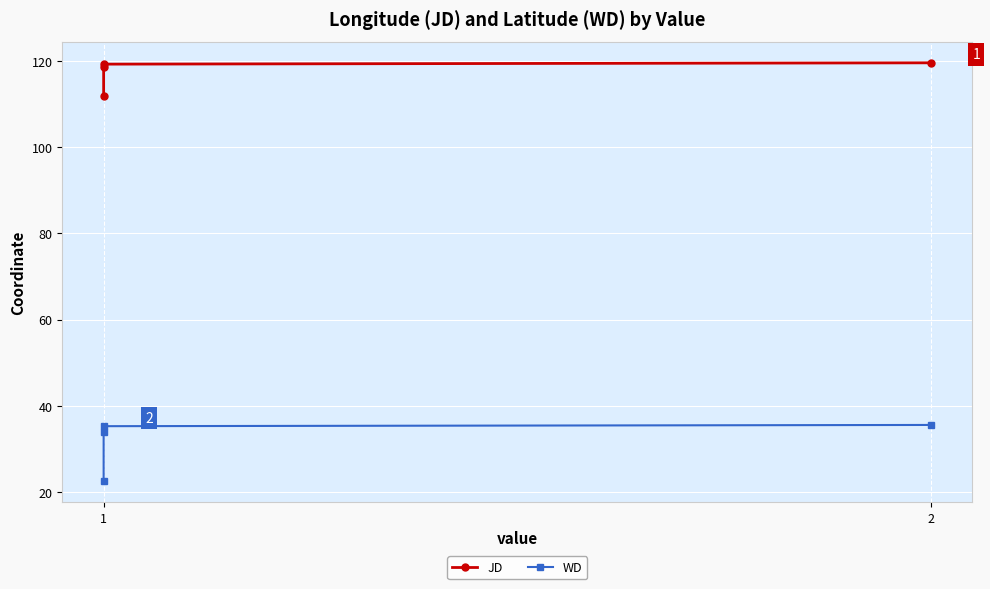

Does the chart display data point markers on the line(s)?

Yes